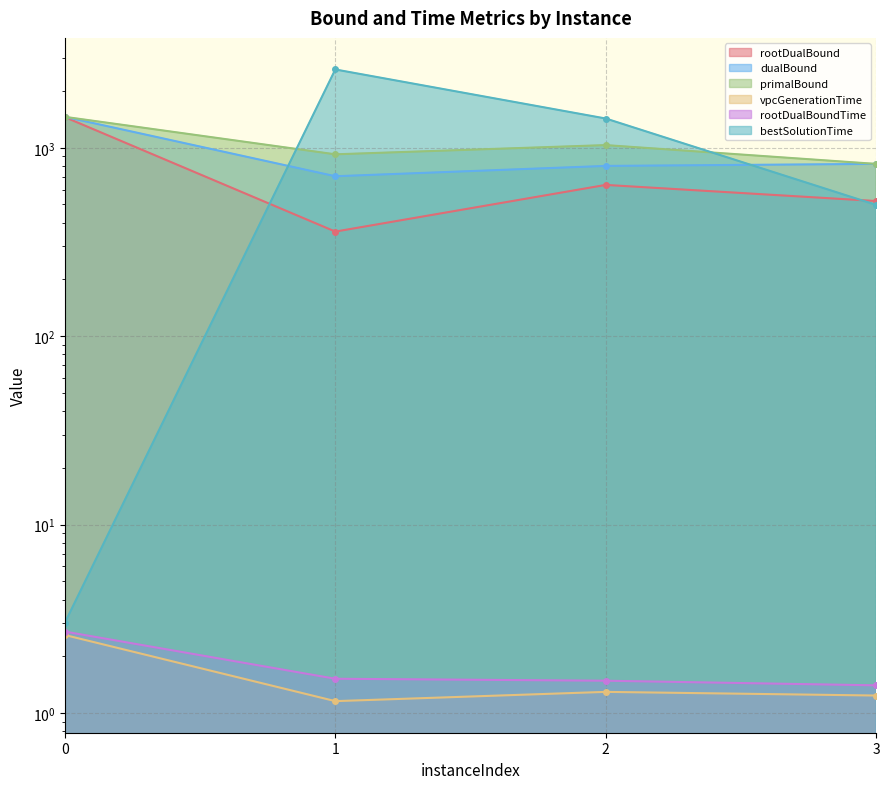

How many data points in bestSolutionTime are above 1429?

2